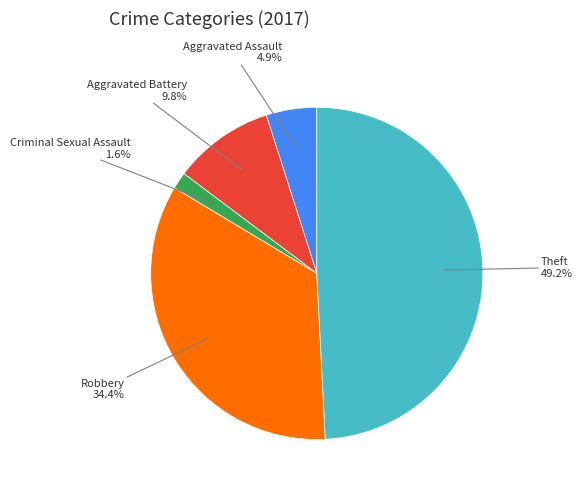

Does any single category account for the majority?

No